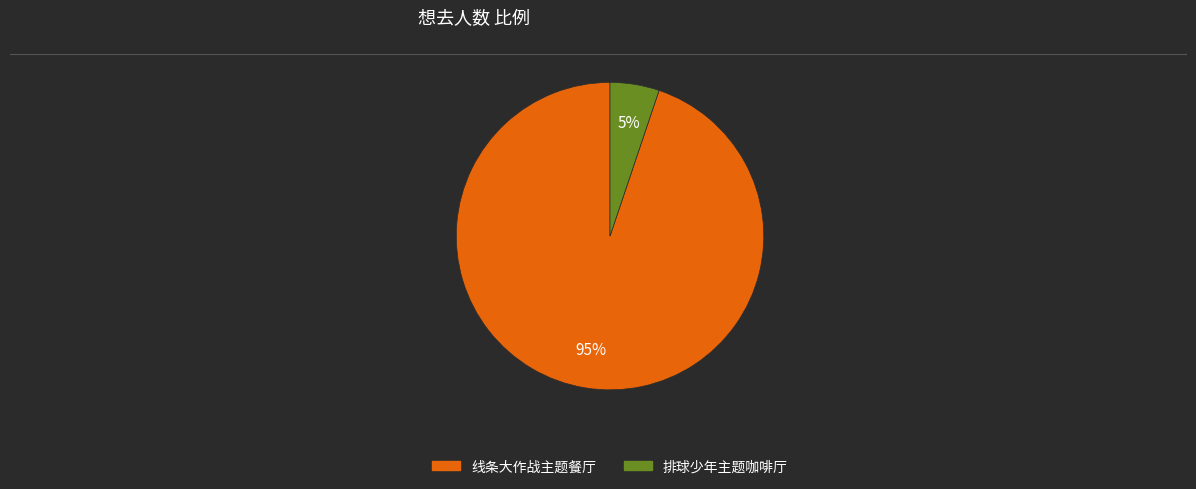

To the nearest percent, what is the average slice percentage?

50%